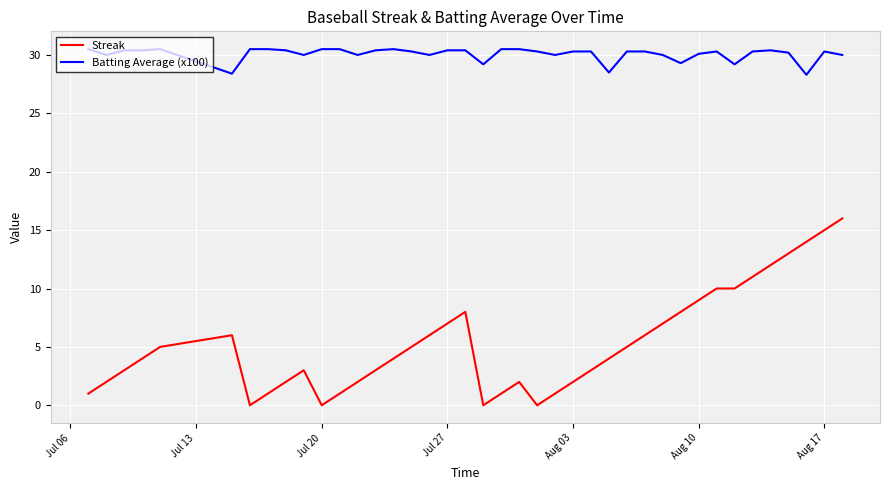

What is the lowest value of the Batting Average (x100) series?

28.3